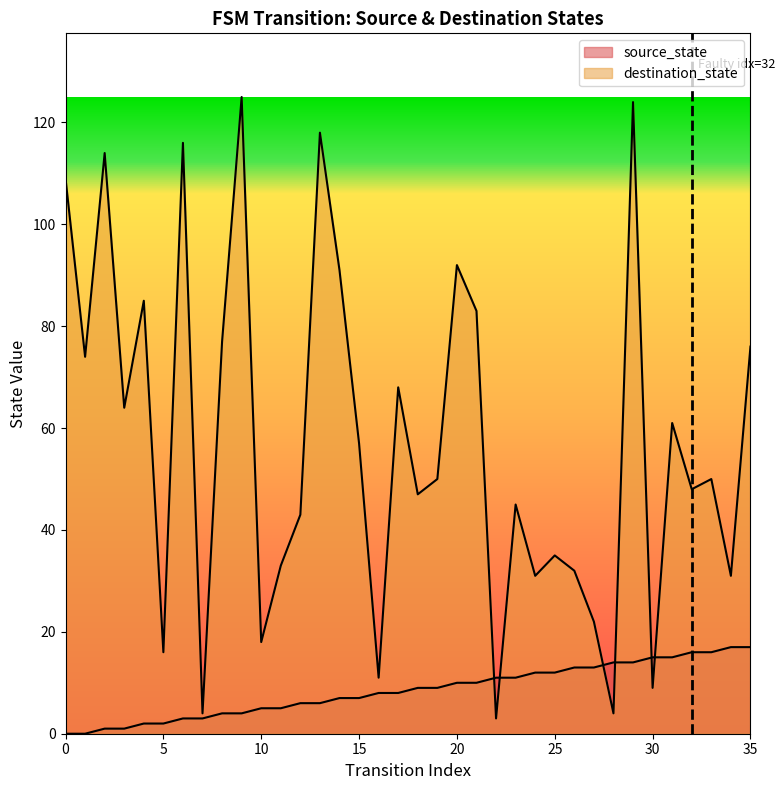

Which series ends up on top after the final intersection of source_state and destination_state?

destination_state